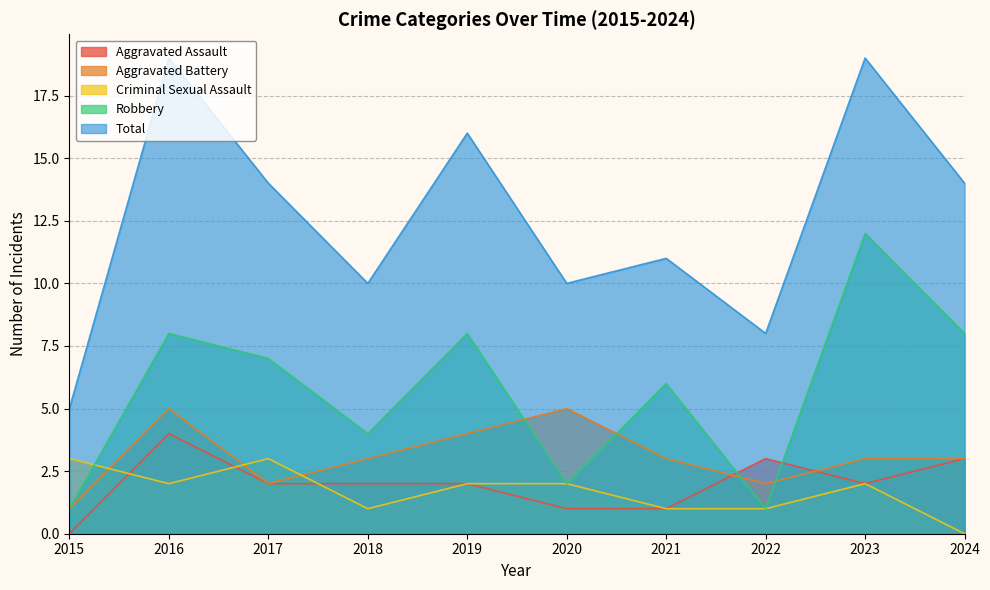

At which category does the chart reach its minimum across all series?

2015